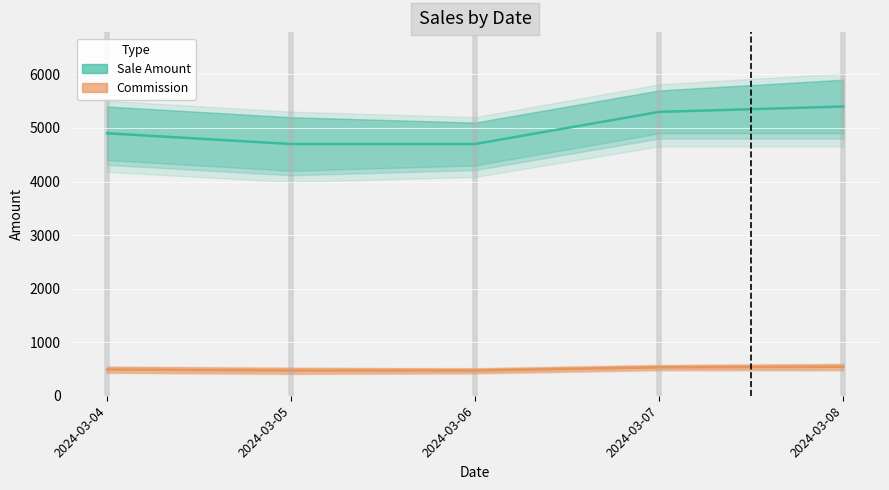

True or false: Commission has a value of 656 at 2024-03-06.

False